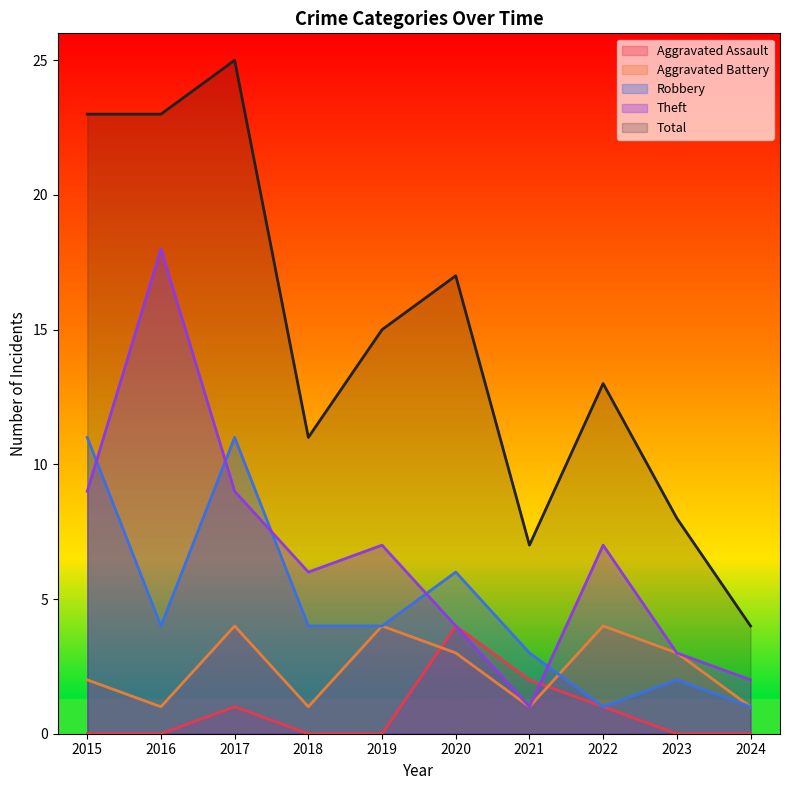

Where is Aggravated Battery nearest to the value 2?

2015